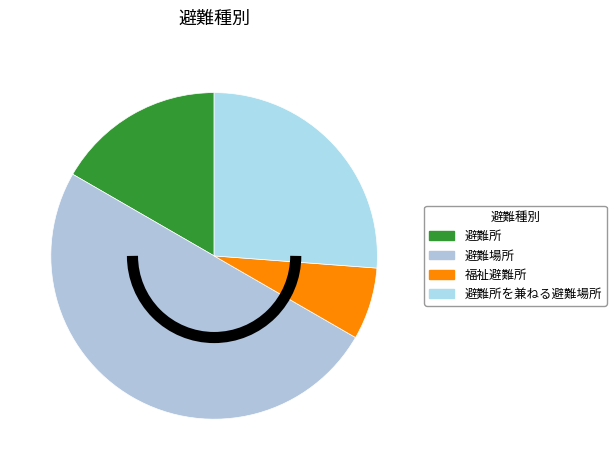

What percentage is the 避難所を兼ねる避難場所 slice, to the nearest percent?

26%